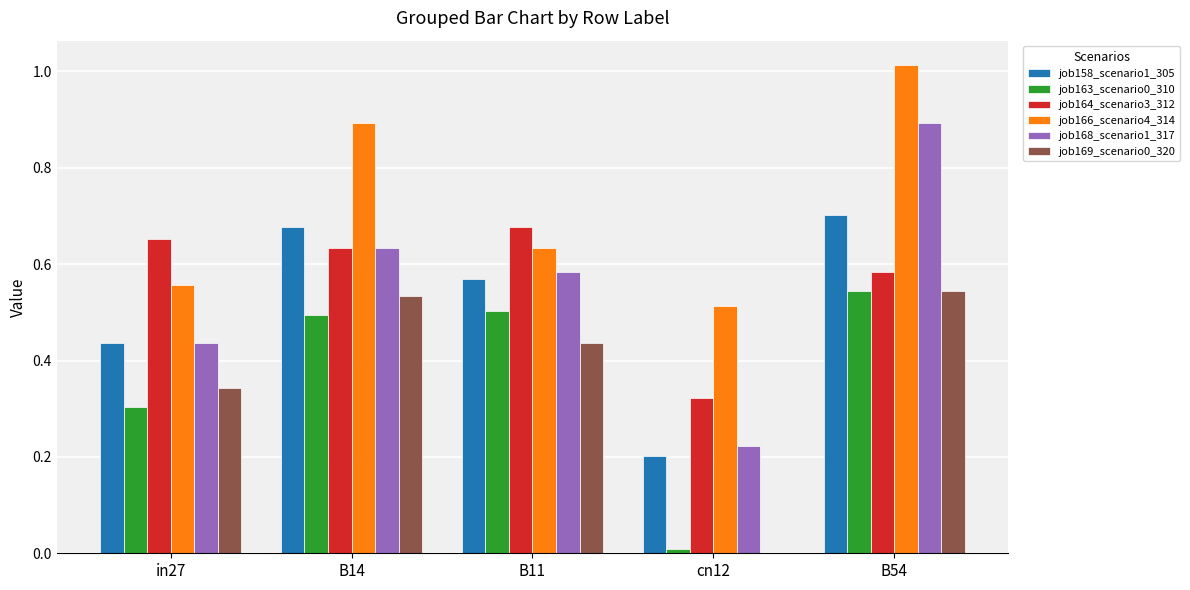

What is the total value across all series at in27?

2.7